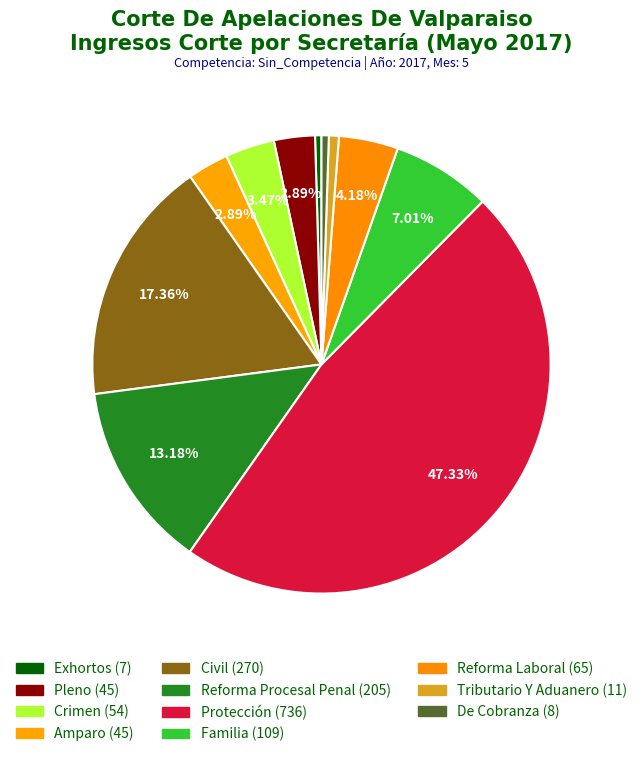

To the nearest percent, what percentage of the pie is De Cobranza?

1%